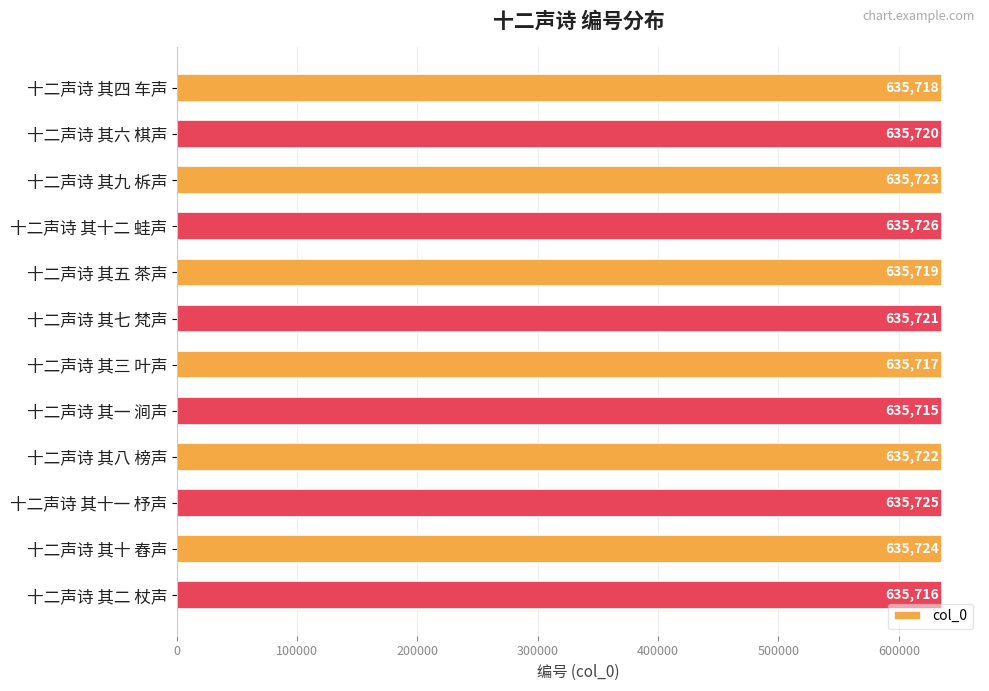

Reading top to bottom, what are all the values shown in this chart?

十二声诗 其四 车声=635718	十二声诗 其六 棋声=635720	十二声诗 其九 柝声=635723	十二声诗 其十二 蛙声=635726	十二声诗 其五 茶声=635719	十二声诗 其七 梵声=635721	十二声诗 其三 叶声=635717	十二声诗 其一 涧声=635715	十二声诗 其八 榜声=635722	十二声诗 其十一 杼声=635725	十二声诗 其十 舂声=635724	十二声诗 其二 杖声=635716